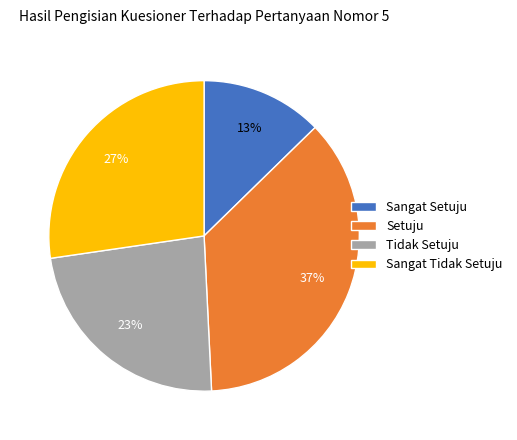

Do Setuju and Tidak Setuju together represent more than half of the pie?

Yes